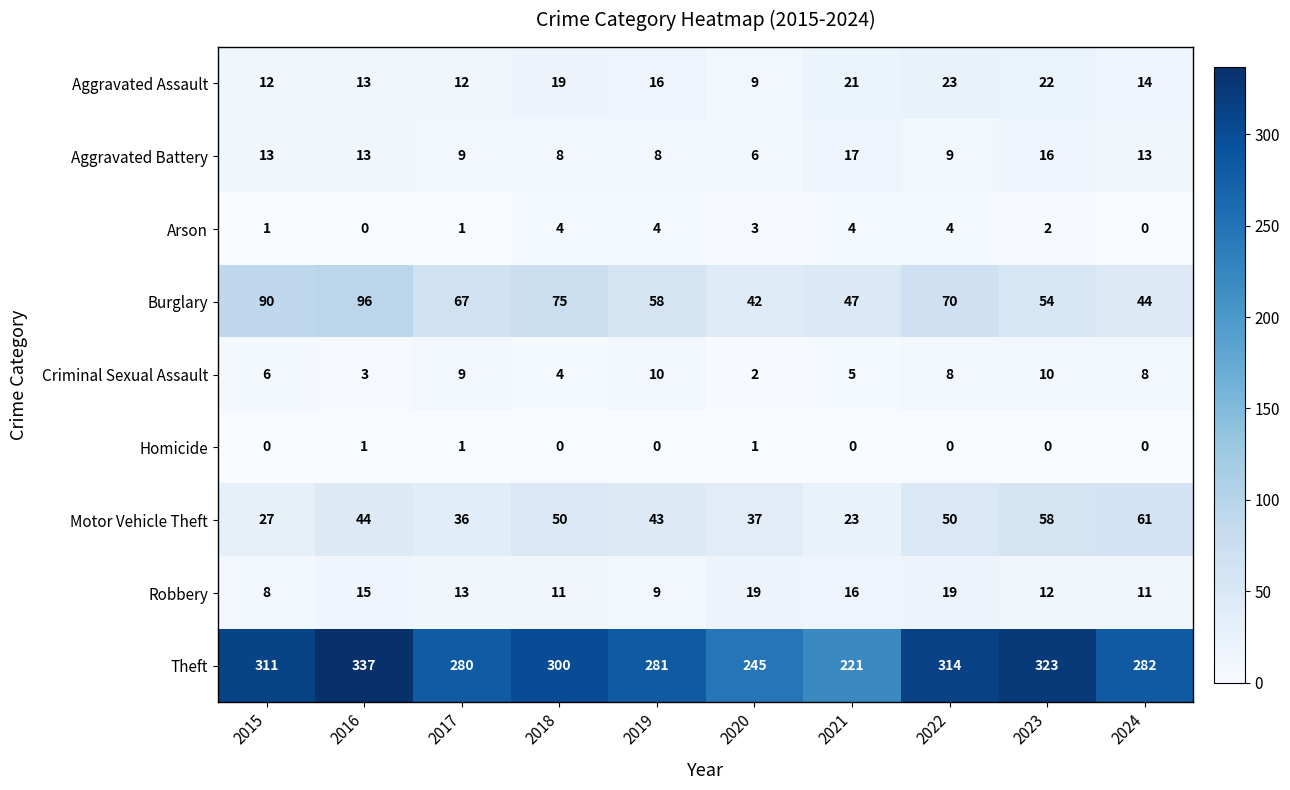

What is the total value across all series at 2018?

471